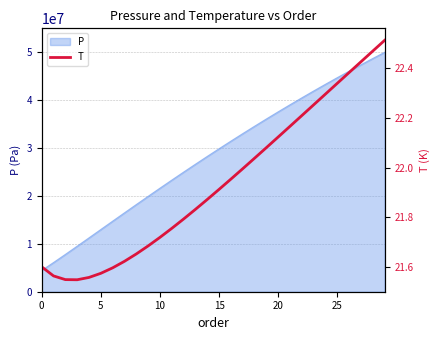

What is the label of the 27th point from the left?

26